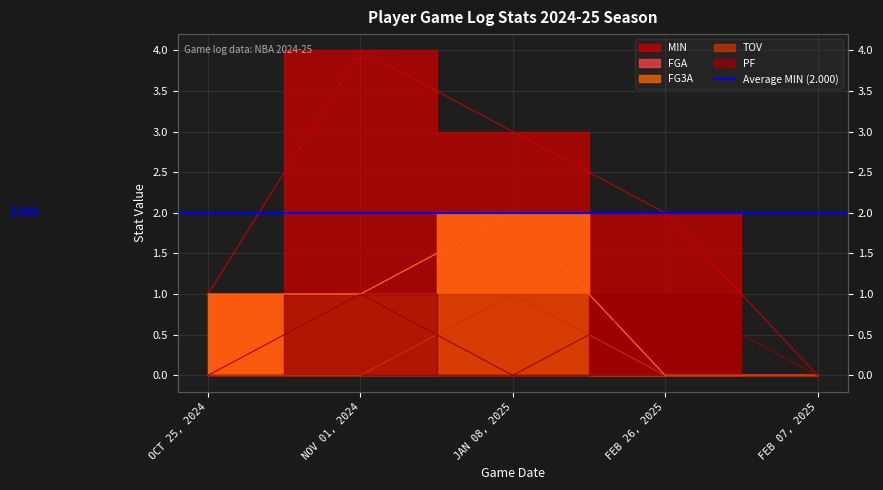

True or false: TOV and MIN cross at least once.

False